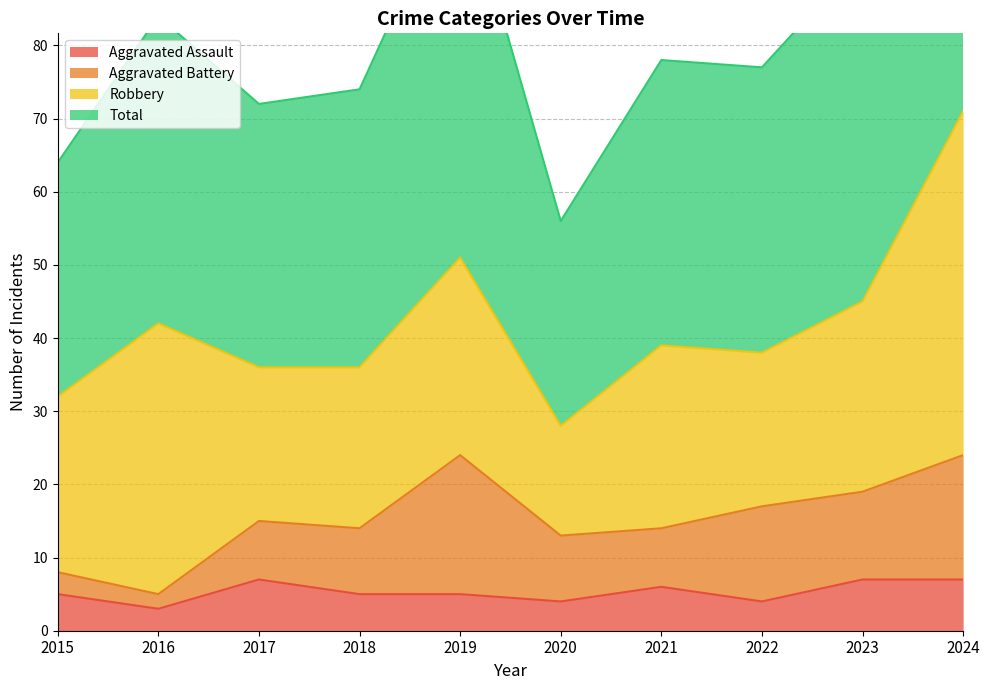

Does the chart display data point markers on the line(s)?

No